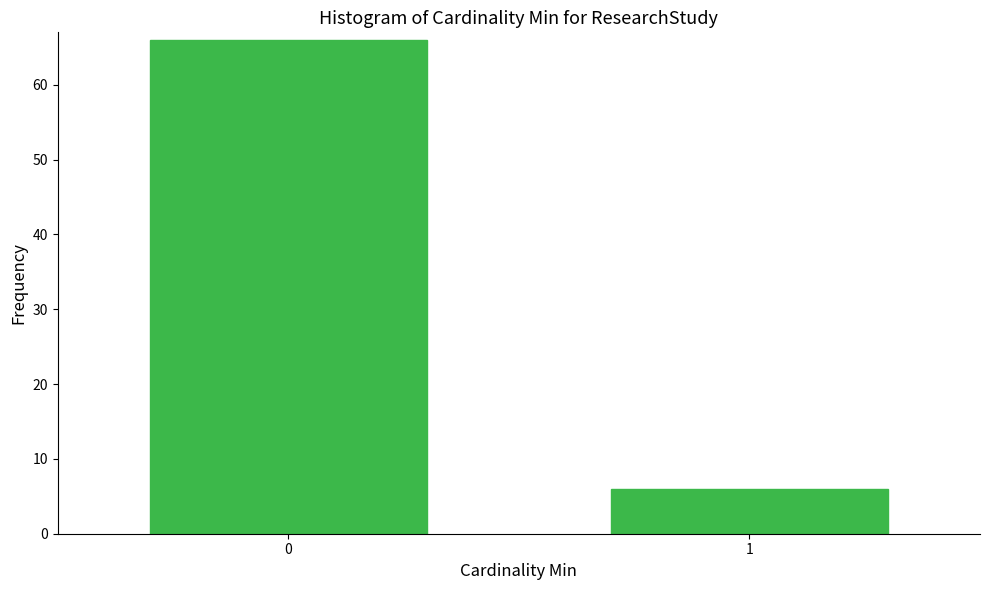

Reading right to left, extract all data points from this chart.

6	66